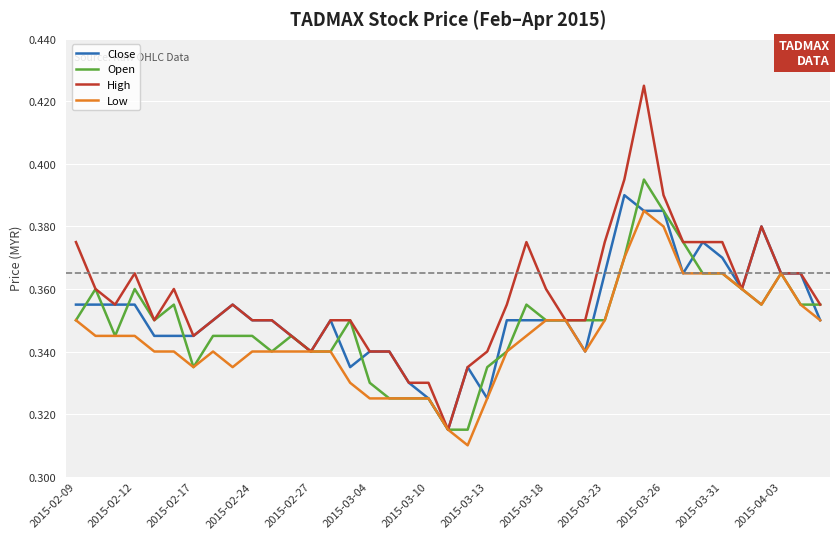

Which series has the largest range (max minus min)?

High